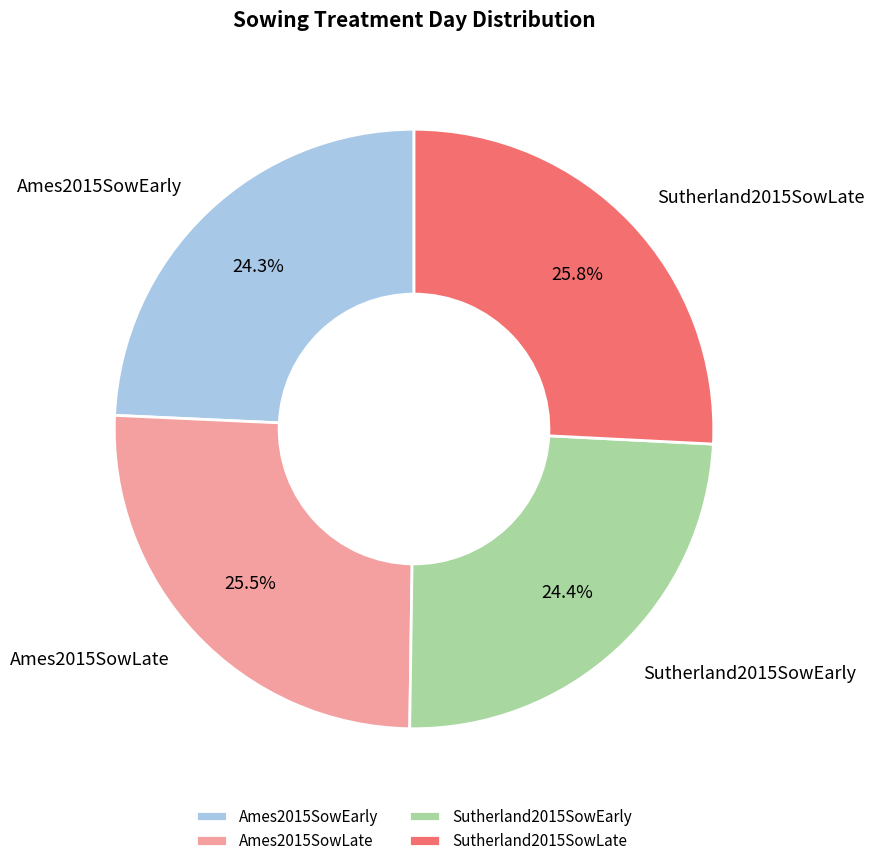

Between Ames2015SowLate and Ames2015SowEarly, which is larger?

Ames2015SowLate